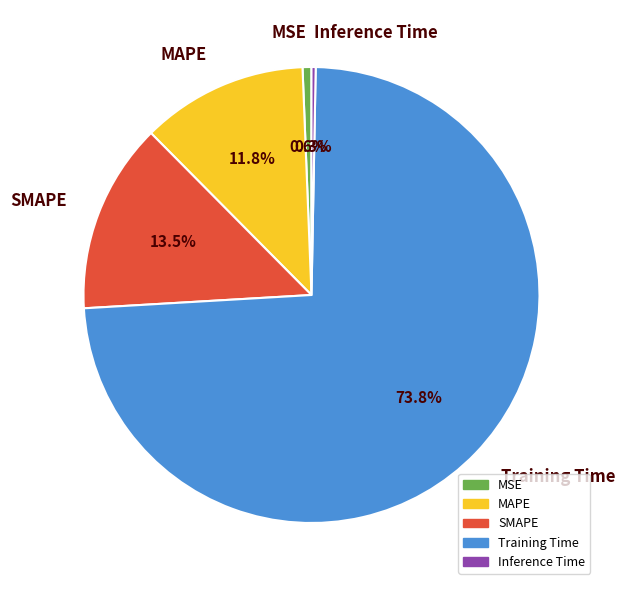

What is the largest slice in the pie chart?

Training Time